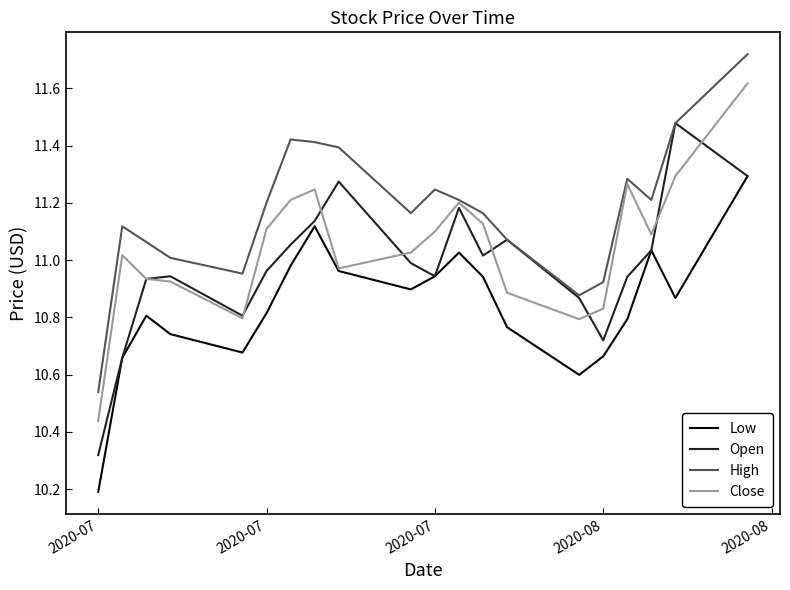

Rank the series by their average value, from highest to lowest.

High, Close, Open, Low